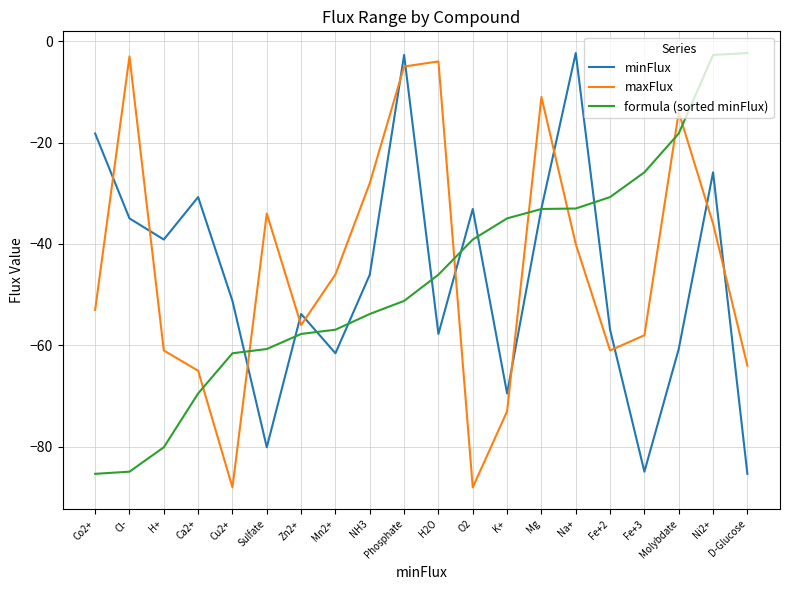

At Mn2+, list the series in order from smallest to largest.

minFlux, formula (sorted minFlux), maxFlux